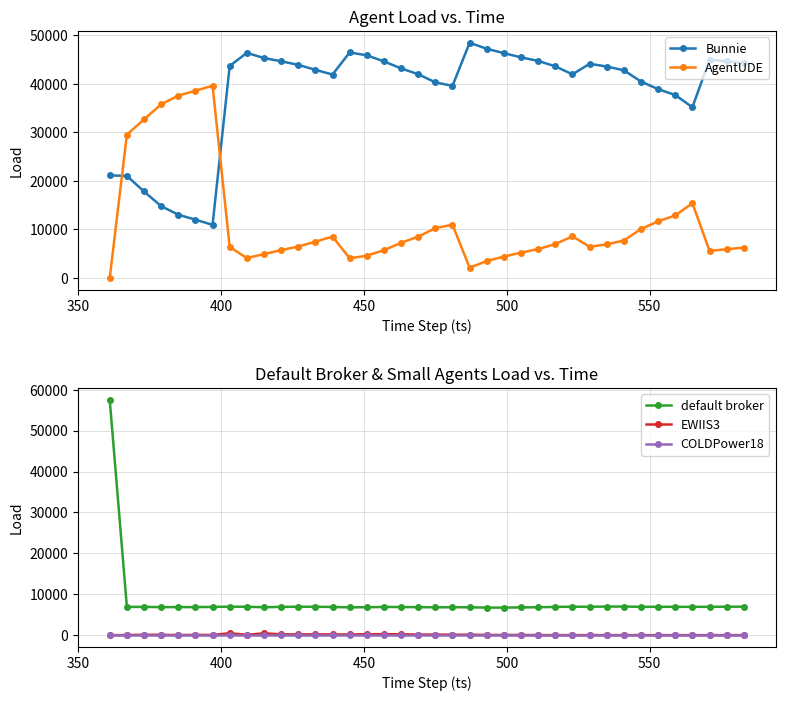

True or false: default broker and COLDPower18 cross at least once.

False